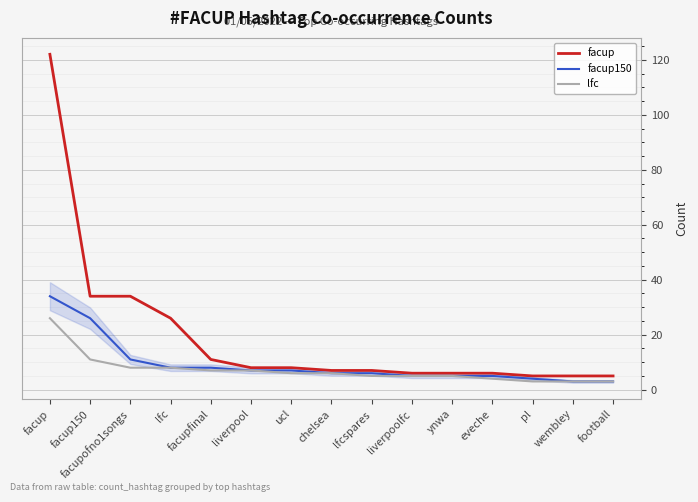

How many lines are shown in the chart?

3